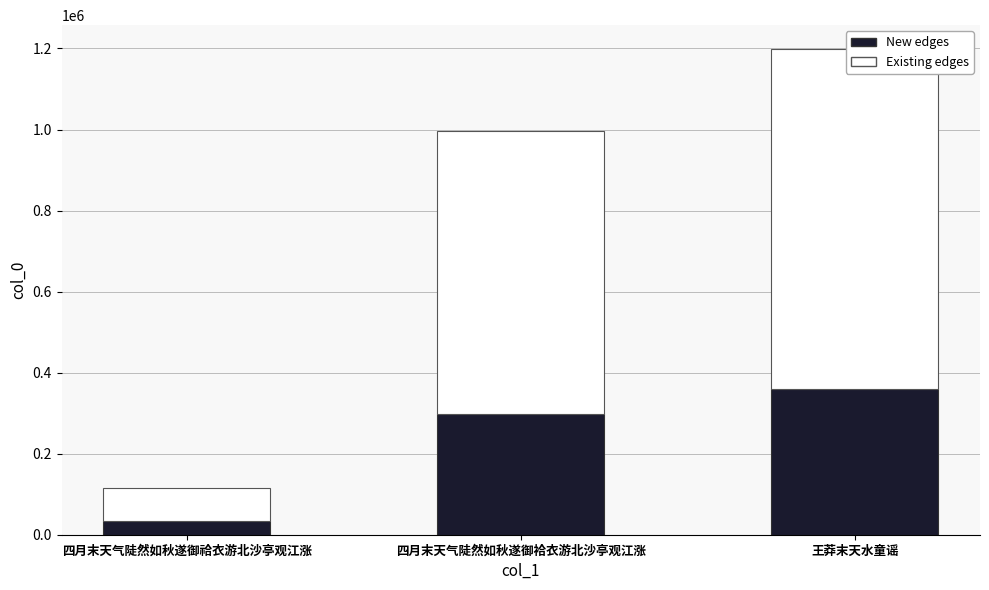

What is the total value across all series at 王莽末天水童谣?

1197676.0